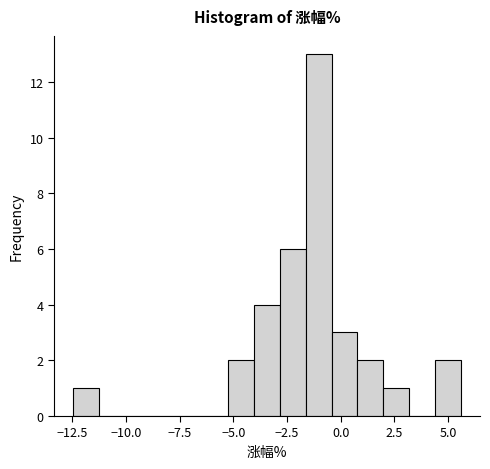

Read against the x-axis, roughly where is the centre of the tallest bar?

-1.0